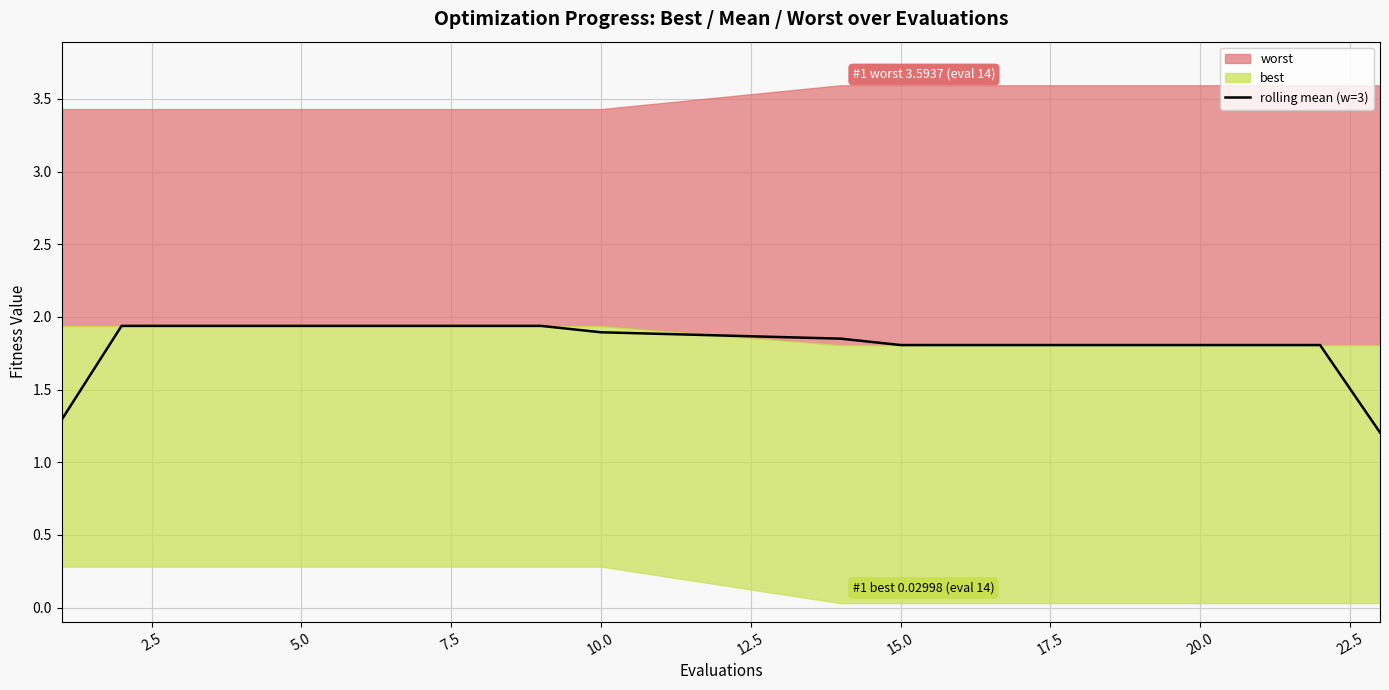

Does the chart display data point markers on the line(s)?

No